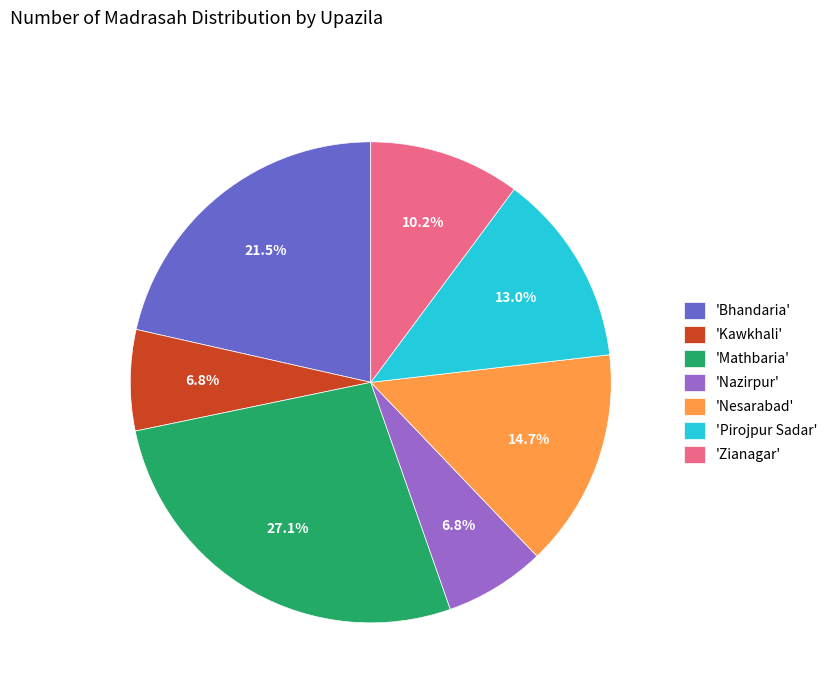

How many segments does this pie chart have?

7